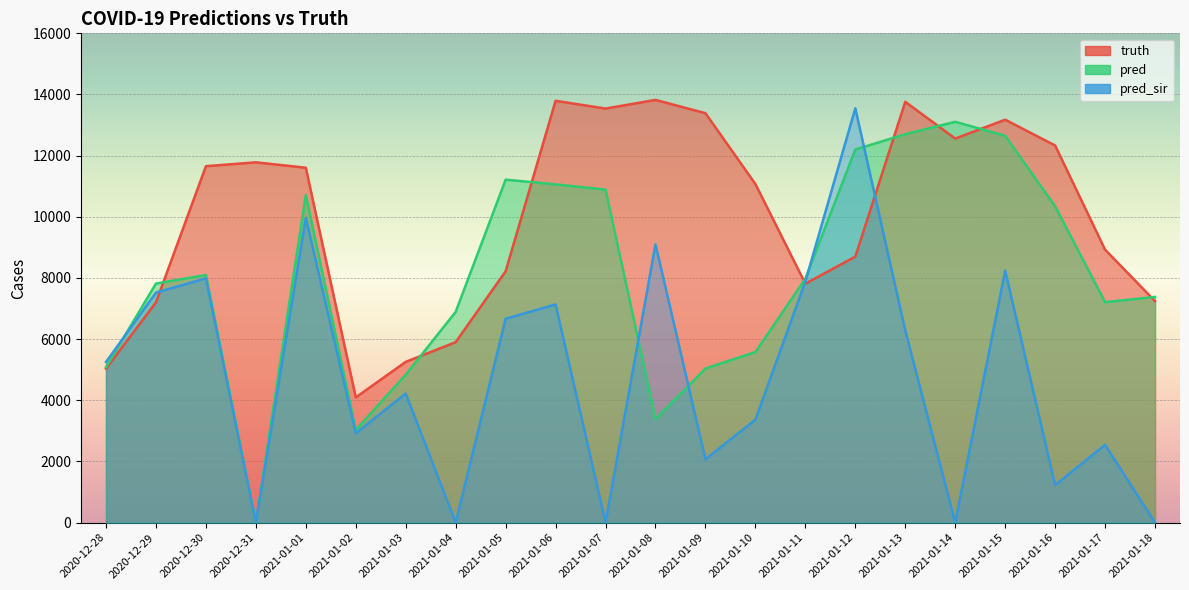

Reading left to right, list all the values displayed in this chart.

truth: 2020-12-28=5036.0	2020-12-29=7203.0	2020-12-30=11656.0	2020-12-31=11782.0	2021-01-01=11606.0	2021-01-02=4095.0	2021-01-03=5257.0	2021-01-04=5901.0	2021-01-05=8220.0	2021-01-06=13794.0	2021-01-07=13540.0	2021-01-08=13823.0	2021-01-09=13389.0	2021-01-10=11072.0	2021-01-11=7814.0	2021-01-12=8698.0	2021-01-13=13761.0	2021-01-14=12559.0	2021-01-15=13176.0	2021-01-16=12333.0	2021-01-17=8926.0	2021-01-18=7243.0
pred: 2020-12-28=5085.2	2020-12-29=7818.0	2020-12-30=8098.0	2020-12-31=0.0	2021-01-01=10714.0	2021-01-02=3032.0	2021-01-03=4839.0	2021-01-04=6892.0	2021-01-05=11215.0	2021-01-06=11061.0	2021-01-07=10890.0	2021-01-08=3386.0	2021-01-09=5039.0	2021-01-10=5579.0	2021-01-11=7974.6	2021-01-12=12202.0	2021-01-13=12701.0	2021-01-14=13108.0	2021-01-15=12650.0	2021-01-16=10345.0	2021-01-17=7209.0	2021-01-18=7380.0
pred_sir: 2020-12-28=5252.7	2020-12-29=7522.0	2020-12-30=7989.0	2020-12-31=0.0	2021-01-01=9966.0	2021-01-02=2927.0	2021-01-03=4220.0	2021-01-04=0.0	2021-01-05=6668.0	2021-01-06=7134.0	2021-01-07=0.0	2021-01-08=9099.0	2021-01-09=2072.0	2021-01-10=3368.0	2021-01-11=7884.1	2021-01-12=13548.0	2021-01-13=6284.0	2021-01-14=0.0	2021-01-15=8241.0	2021-01-16=1228.0	2021-01-17=2543.0	2021-01-18=0.0